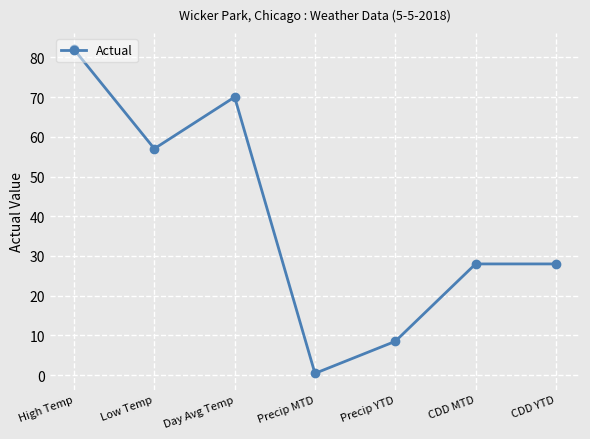

The value at Precip YTD is 3.3. True or false?

False